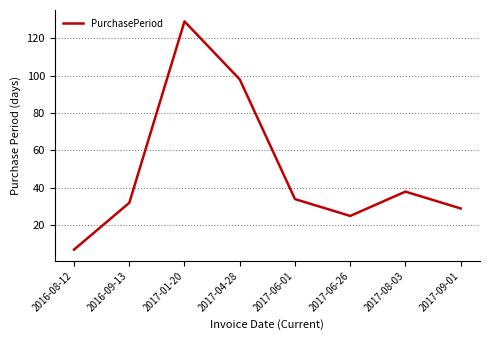

Rank the categories by value from lowest to highest.

2016-08-12, 2017-06-26, 2017-09-01, 2016-09-13, 2017-06-01, 2017-08-03, 2017-04-28, 2017-01-20